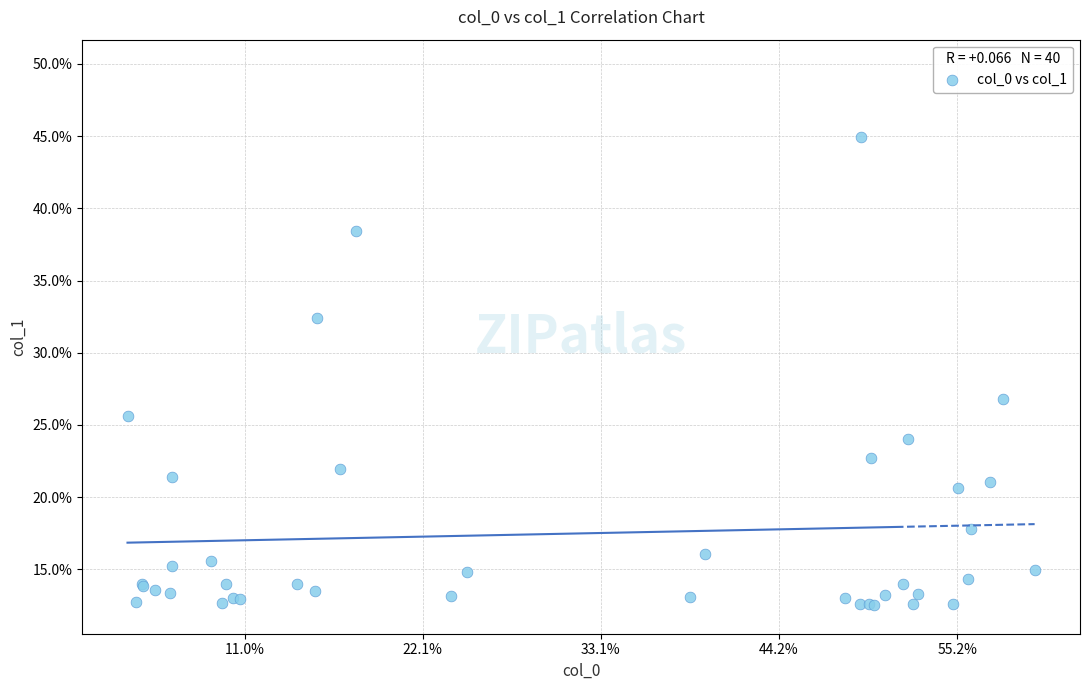

What Y value in the scatter plot is closest to 28?

26.8